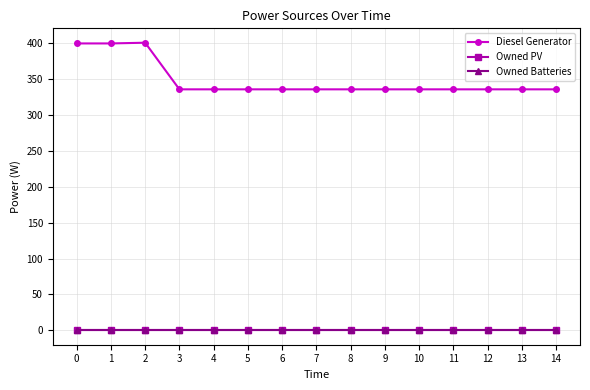

What is the value of the Diesel Generator point at the 7th from the left?

336